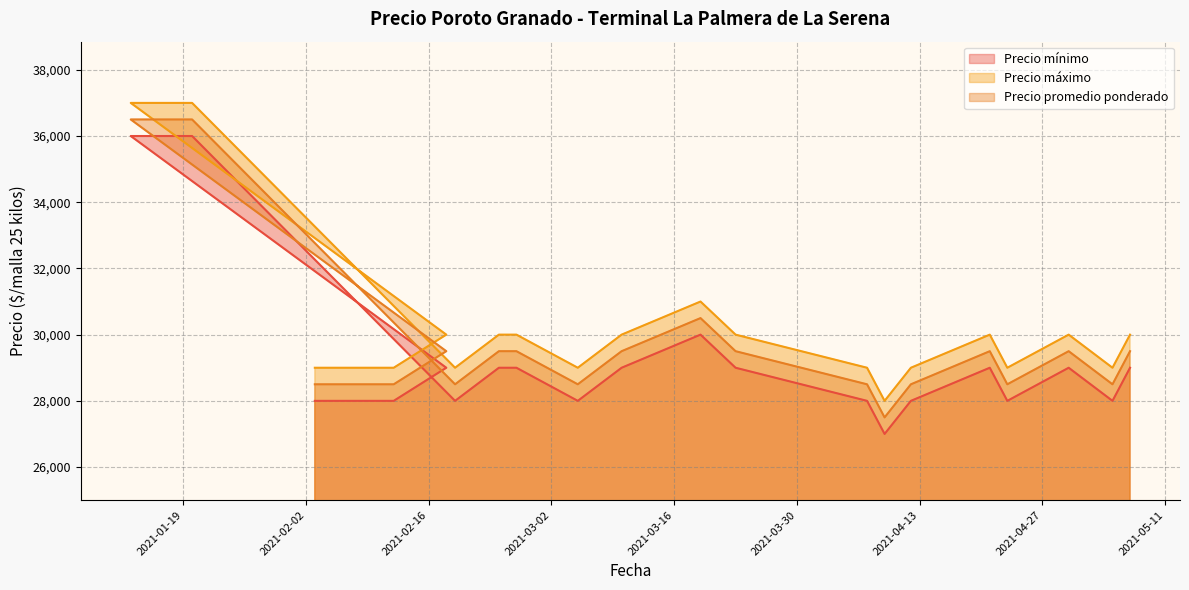

How many values in the Precio mínimo series exceed 29000?

3